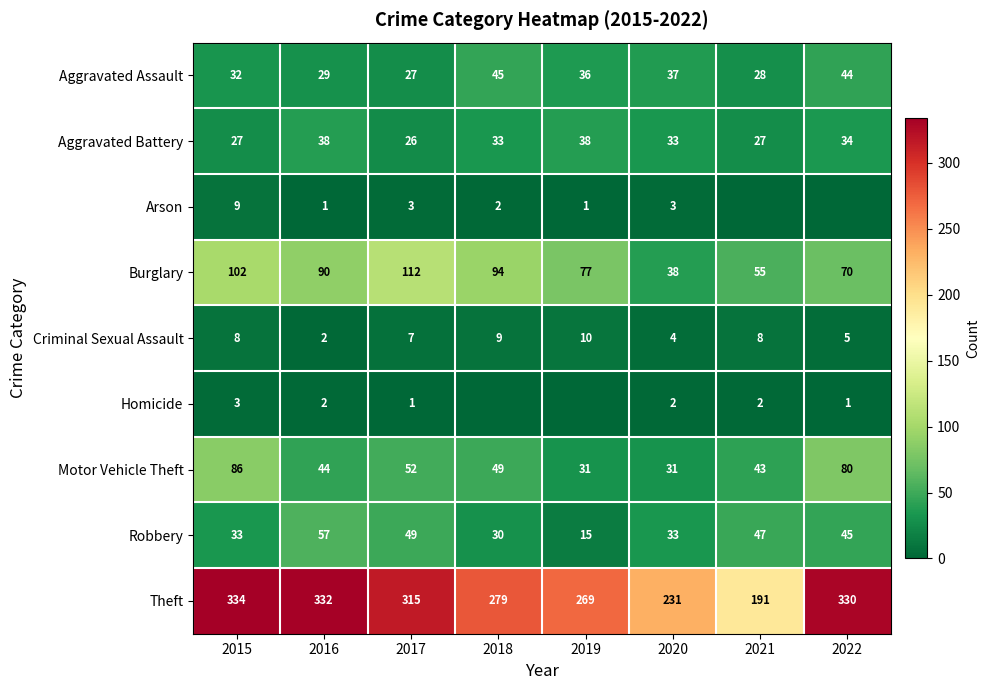

What is the sum of the Aggravated Battery values at 2022 and 2015?

61